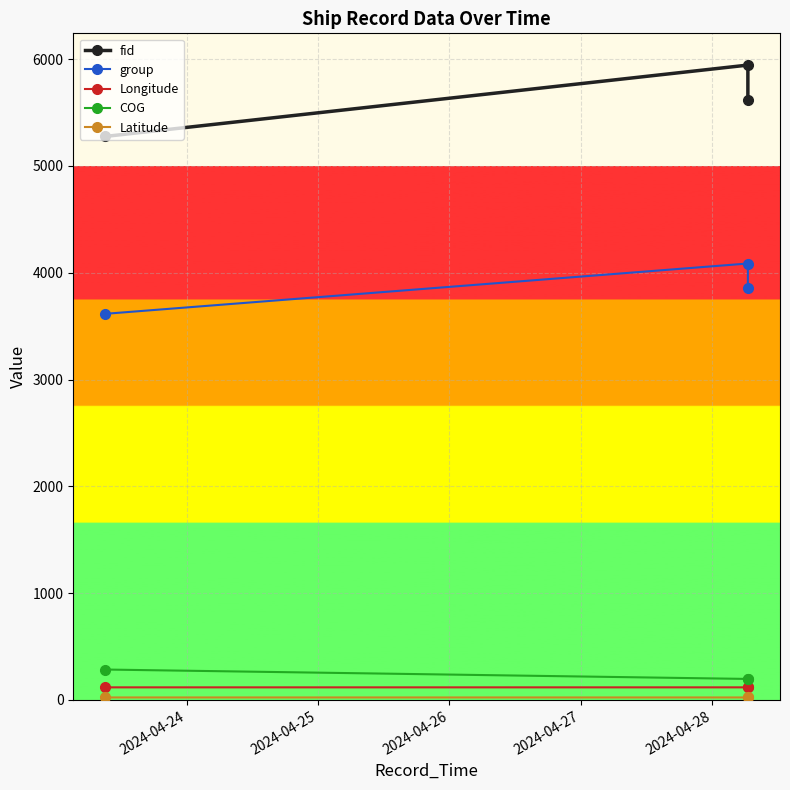

Rank the series at 2024-04-25 from highest to lowest value.

fid, group, COG, Longitude, Latitude